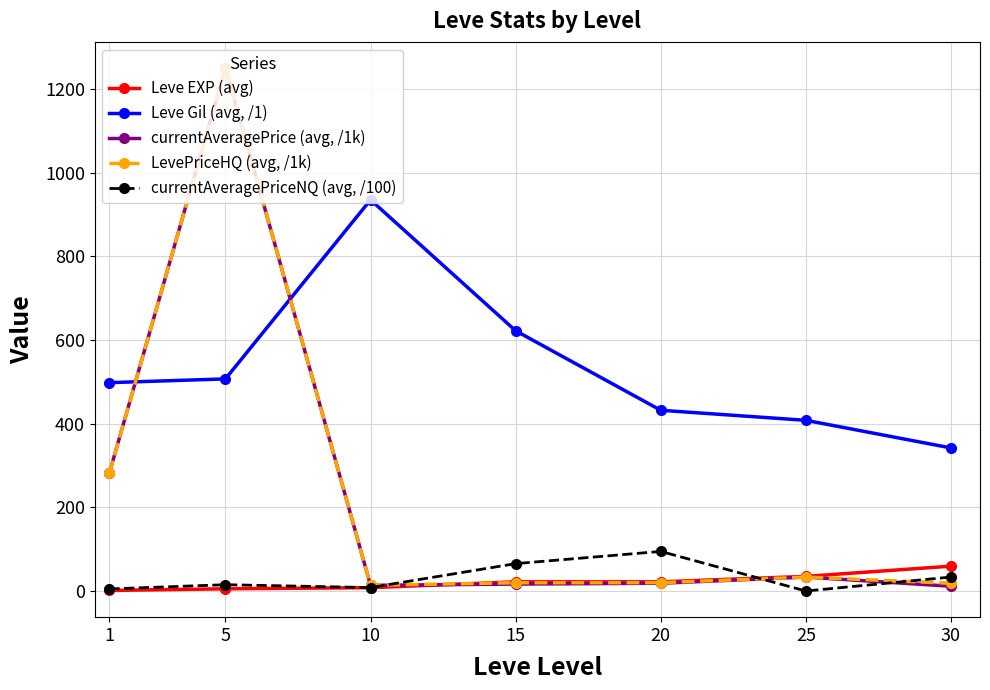

Is it true that Leve Gil (avg, /1) equals 498.0 at 1?

True